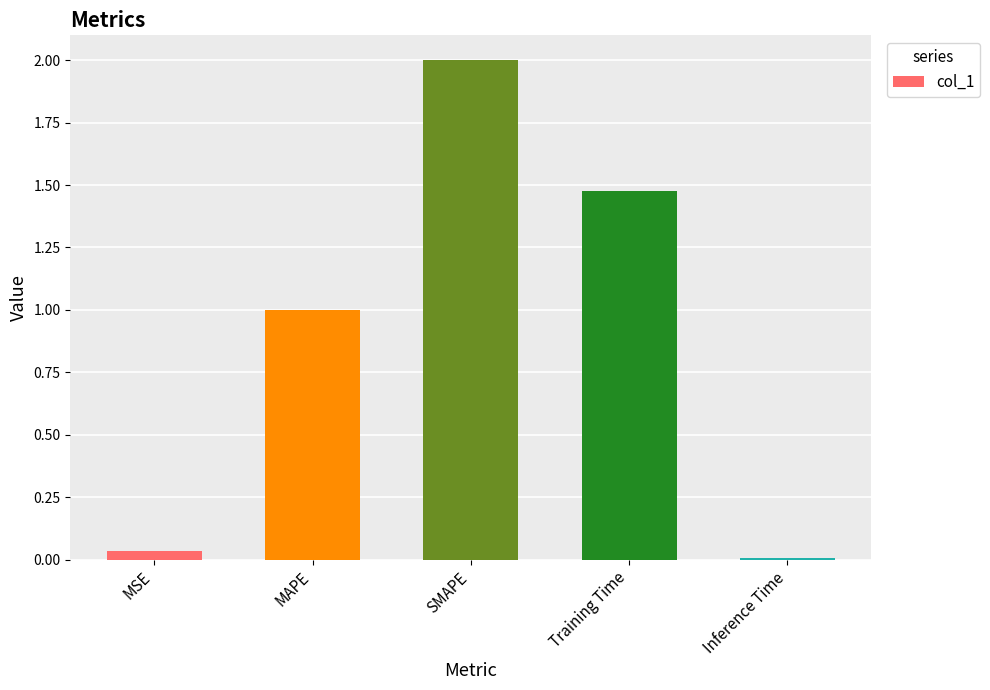

List the labels in order of value, largest first.

SMAPE, Training Time, MAPE, MSE, Inference Time